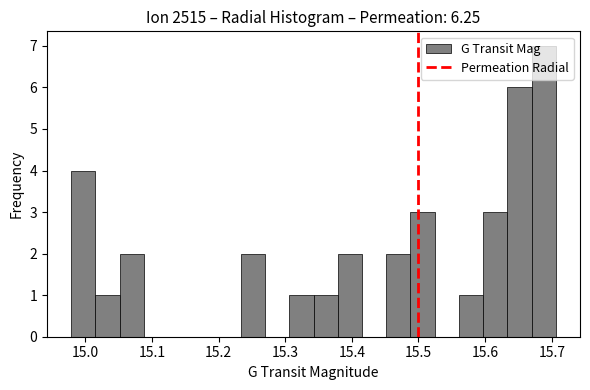

Read against the x-axis, roughly where is the centre of the tallest bar?

15.69